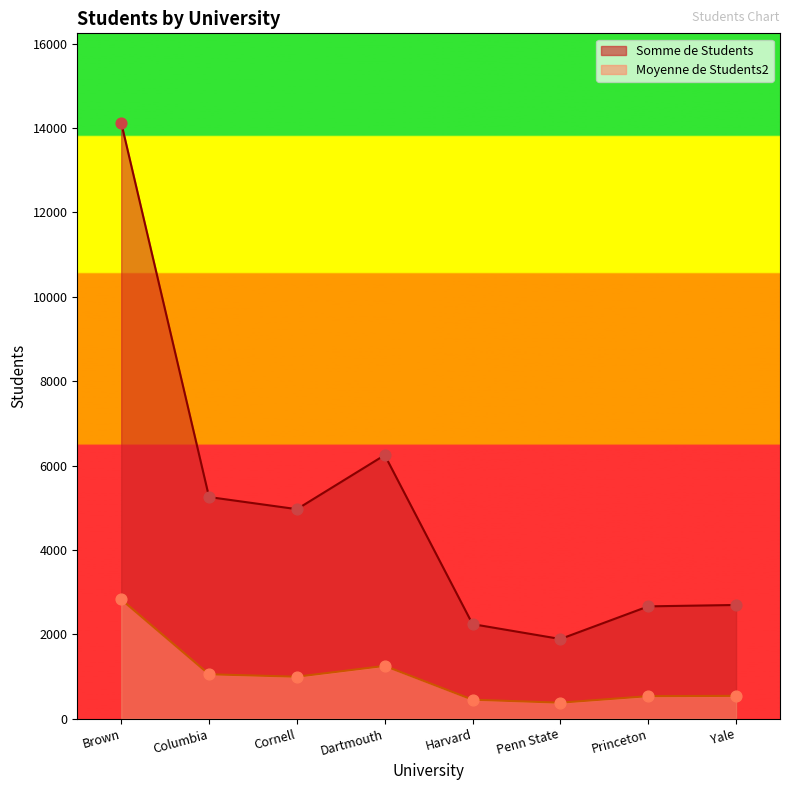

Which series has the largest total across all categories?

Somme de Students